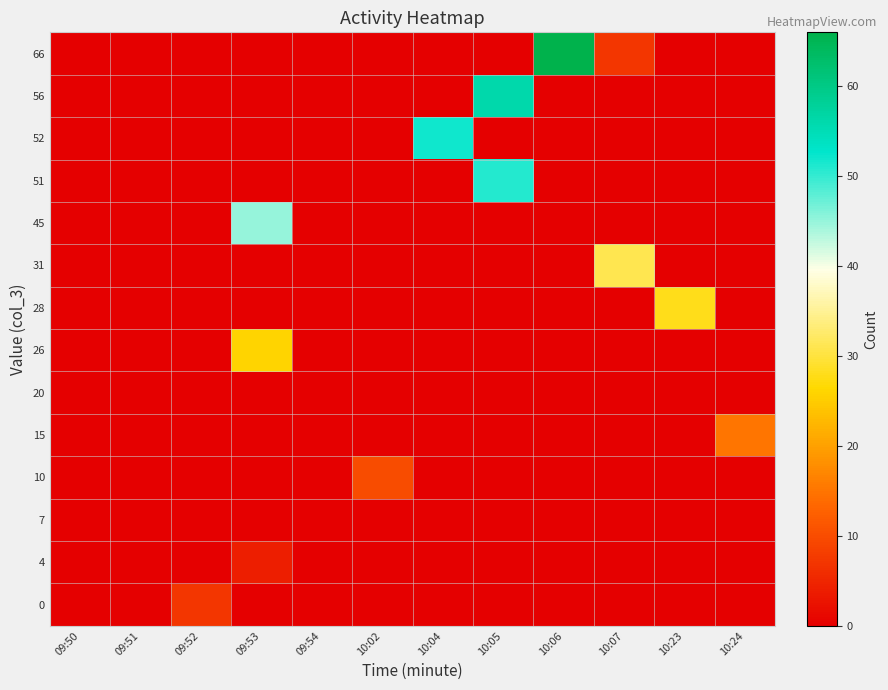

At which category is the sum across all series the highest?

10:05